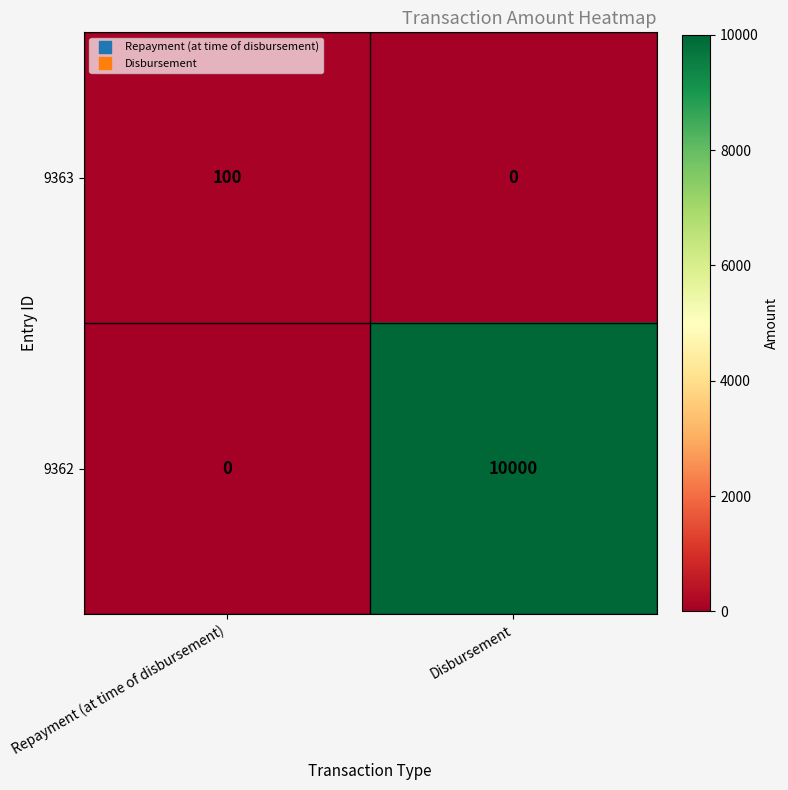

Which label corresponds to the largest value in the chart?

Disbursement